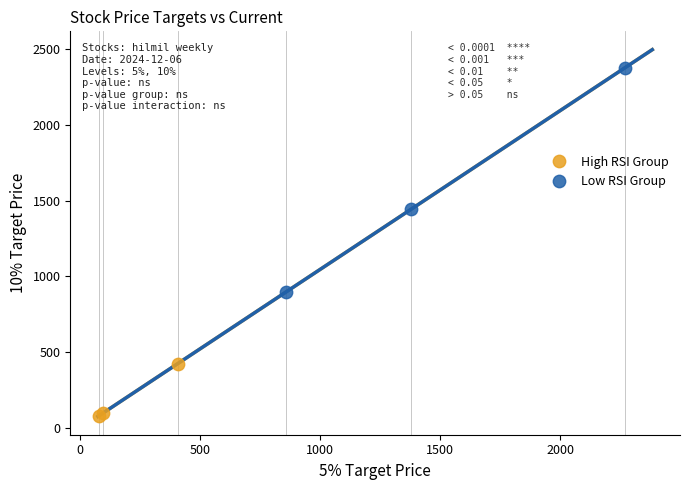

Which series contains the lowest Y value?

High RSI Group